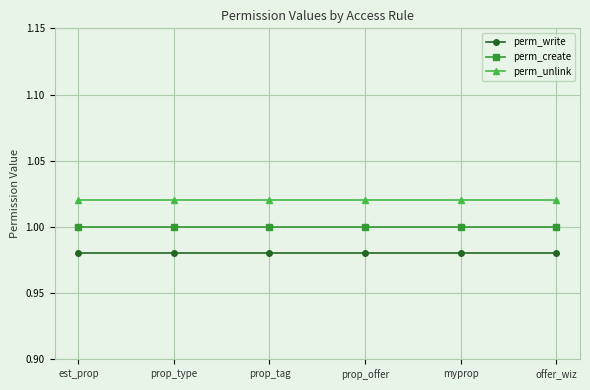

How many lines are shown in the chart?

3